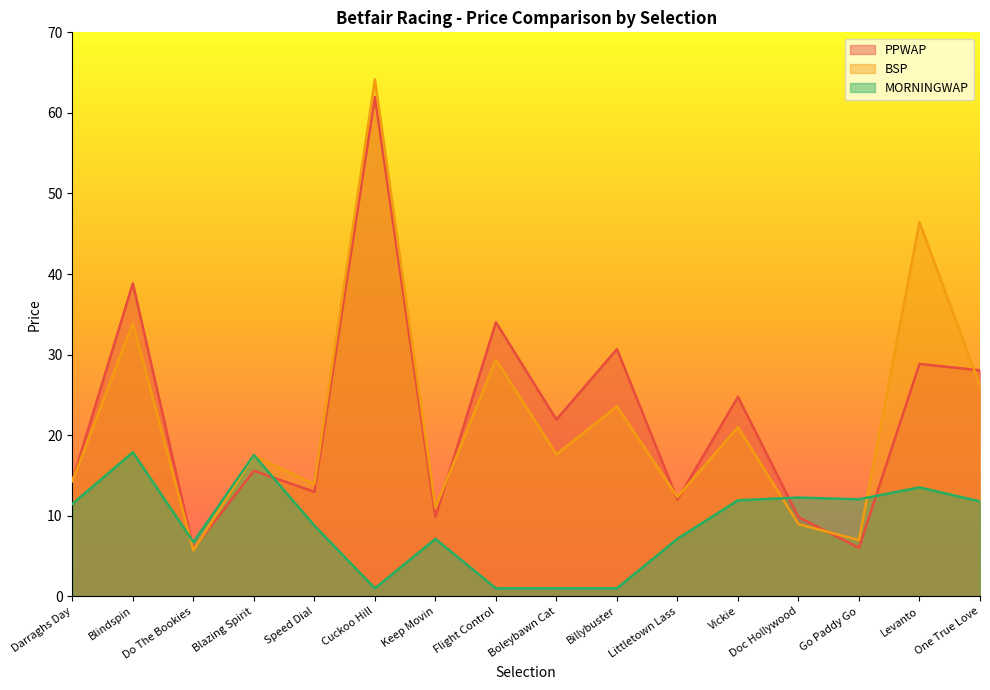

What position from the right is Do The Bookies?

14